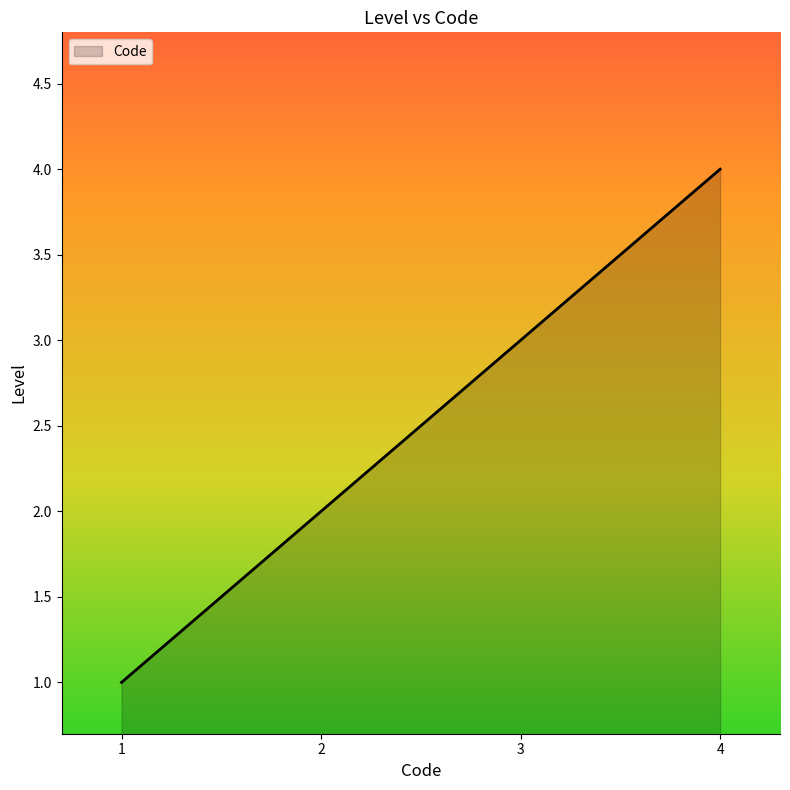

What is the sum of all values?

10